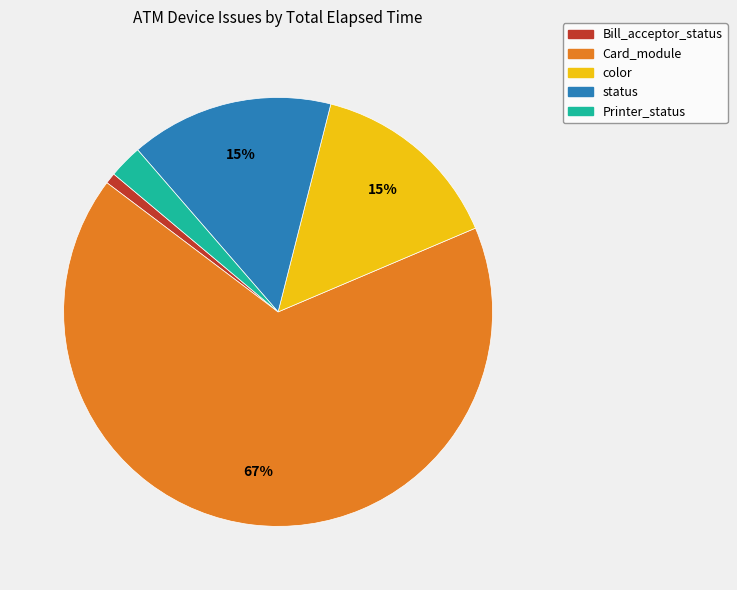

Which category has the biggest portion of the pie?

Card_module